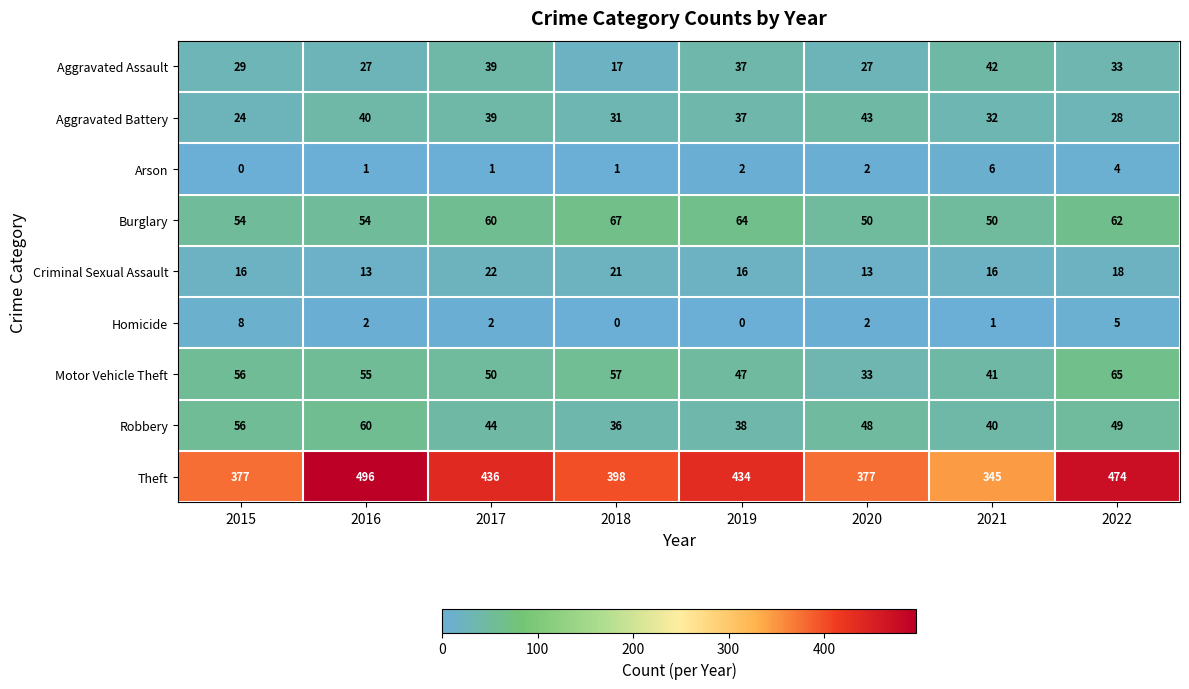

What is the total value across all series at 2017?

693